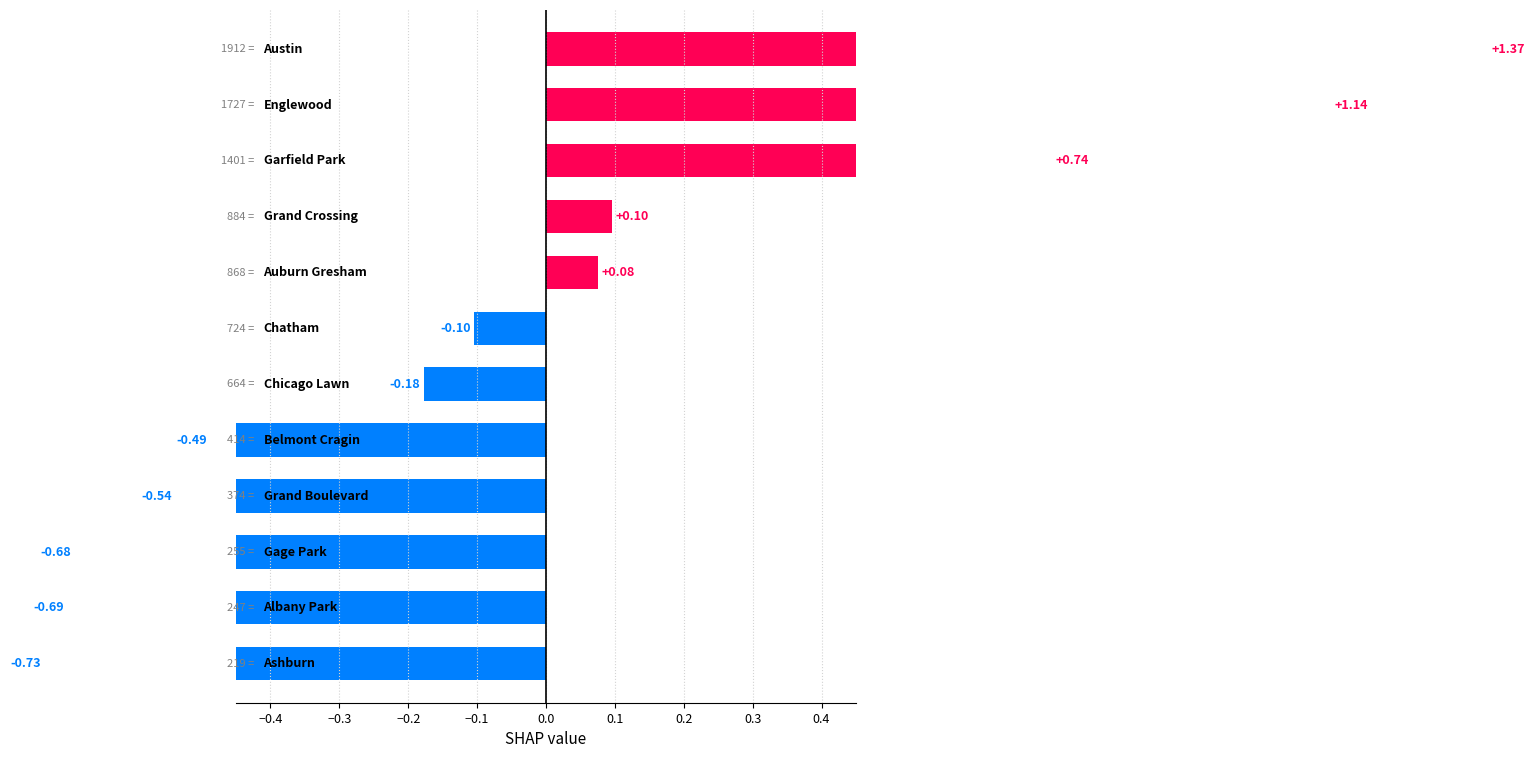

What is the approximate value at −0.4?

-0.7